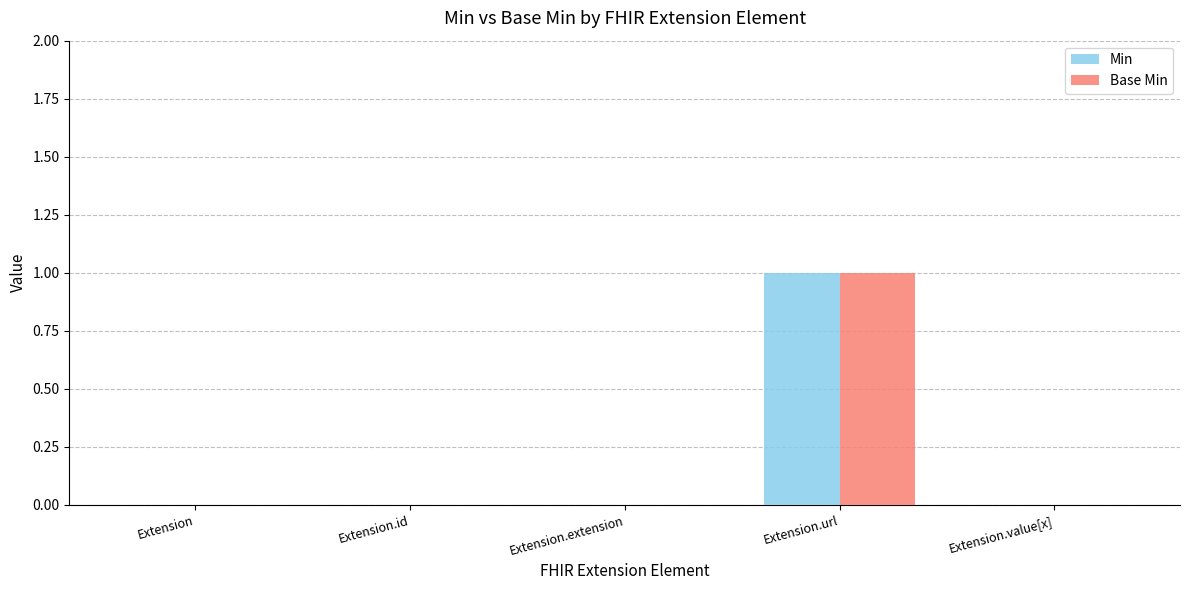

The Min series shows 1 at Extension.id. True or false?

False